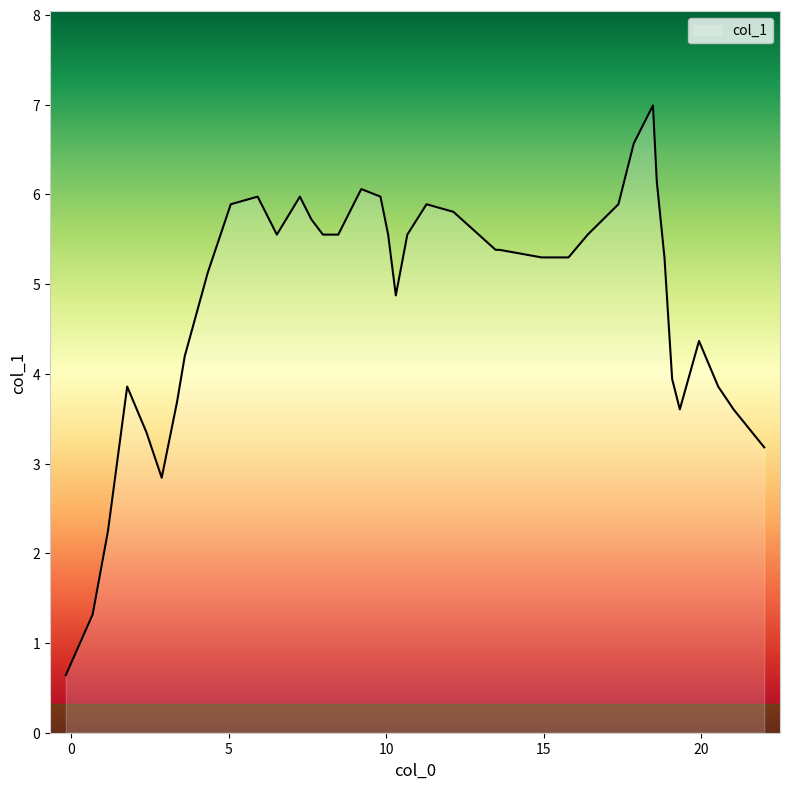

What is the minimum value shown in the chart?

0.6